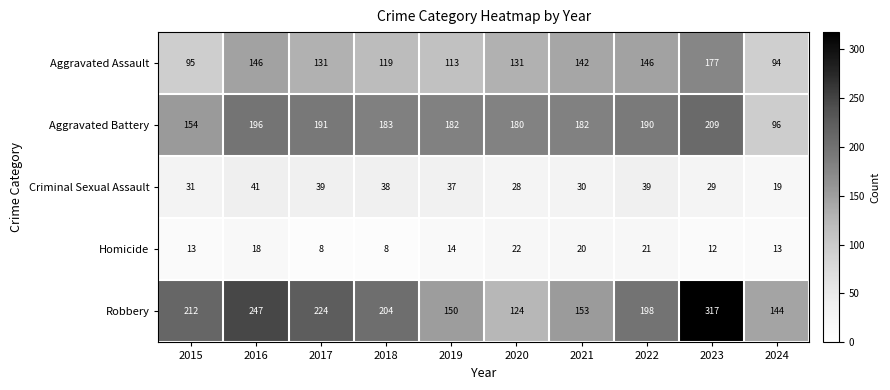

Where does the Aggravated Battery series first go above 183?

2016